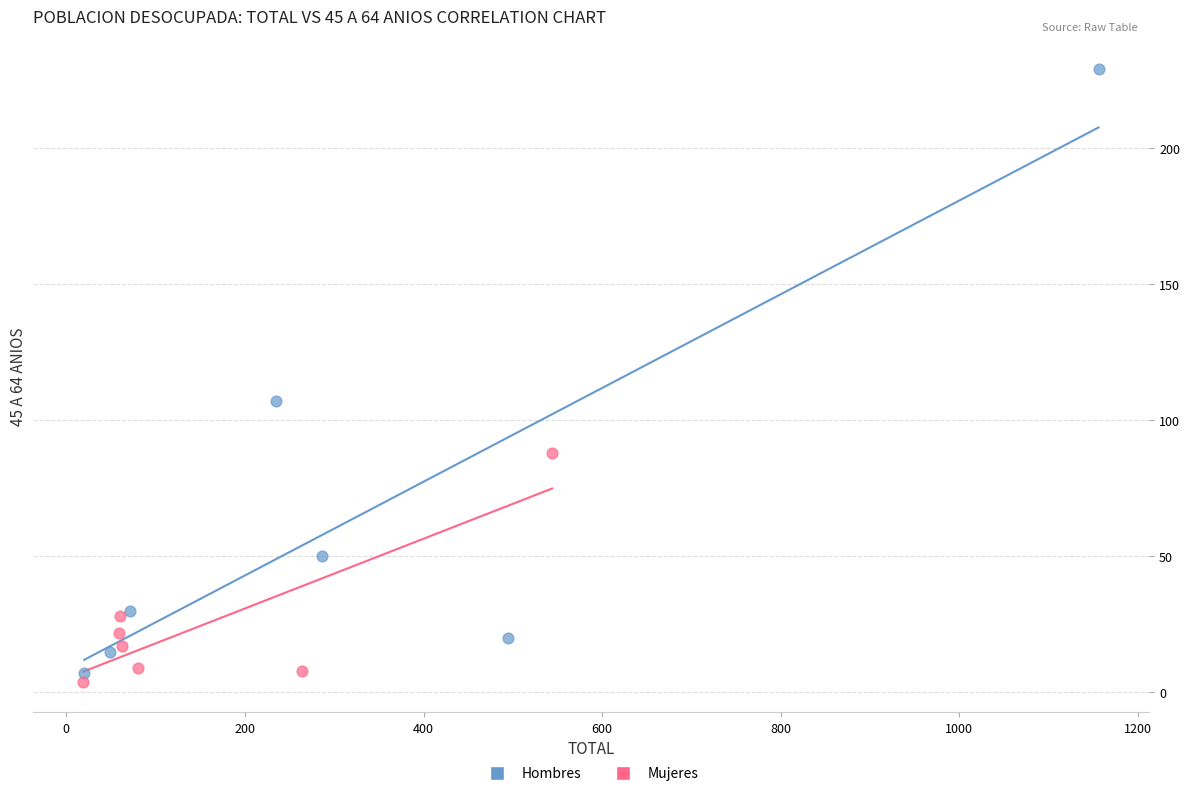

Which series contains the highest Y value?

Hombres